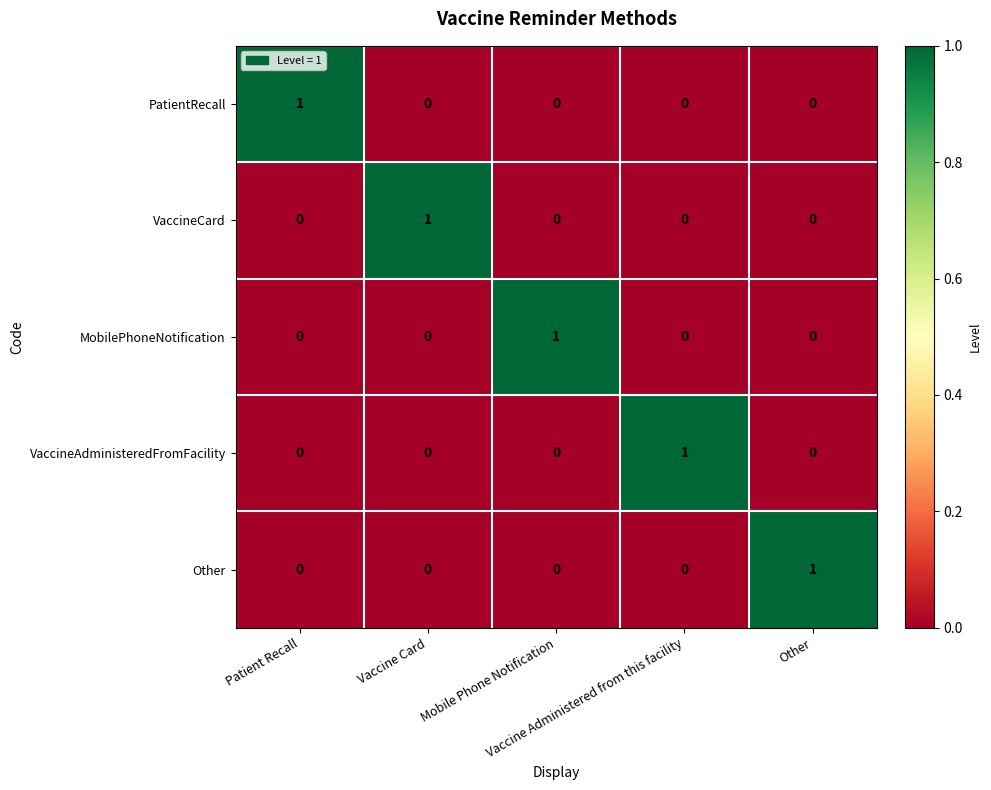

How many MobilePhoneNotification values are between 0 and 1?

5